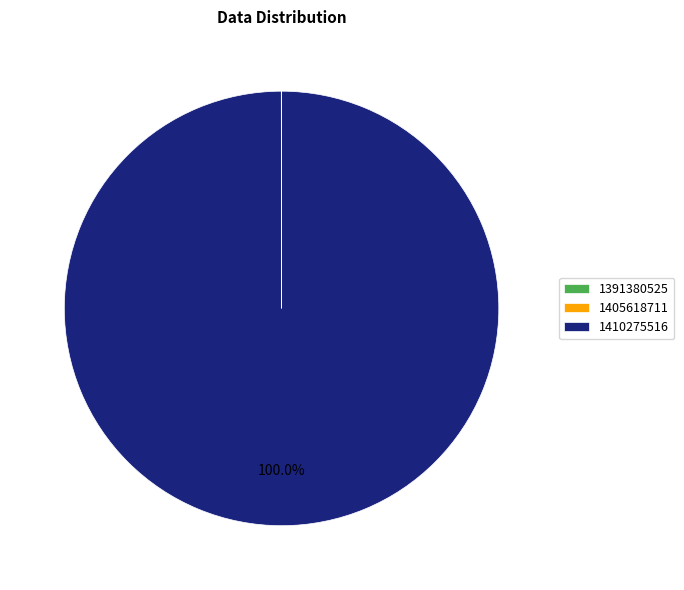

What is the largest slice in the pie chart?

1410275516